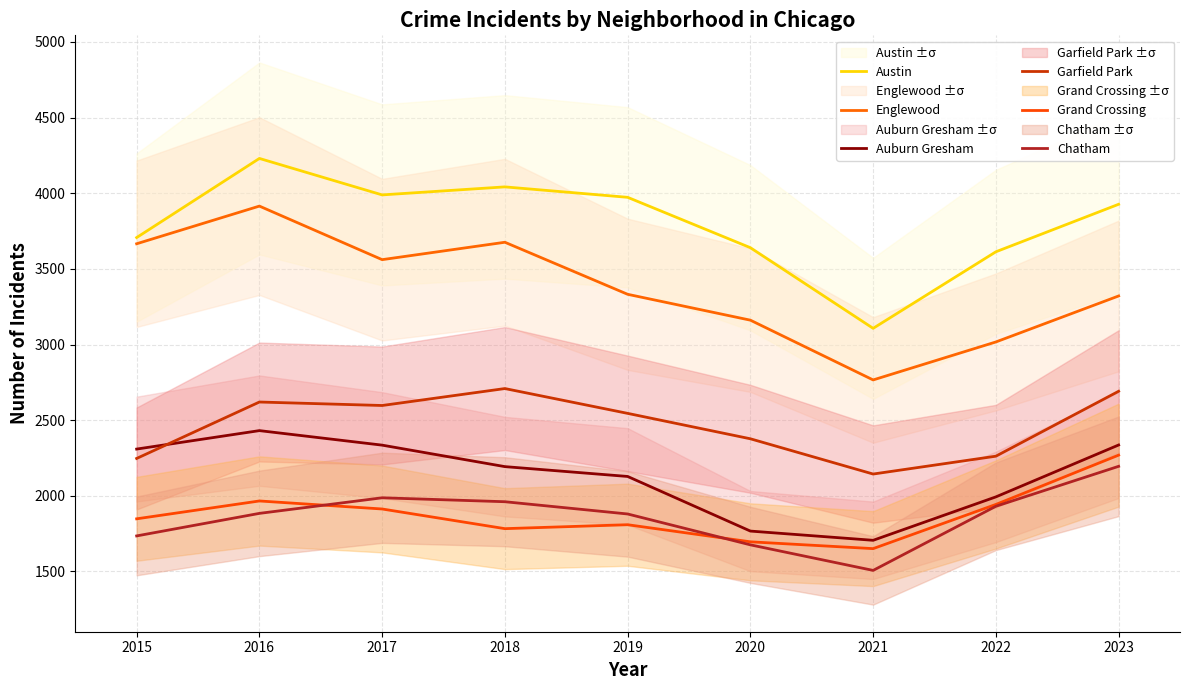

How many values in the Garfield Park series exceed 2545?

4